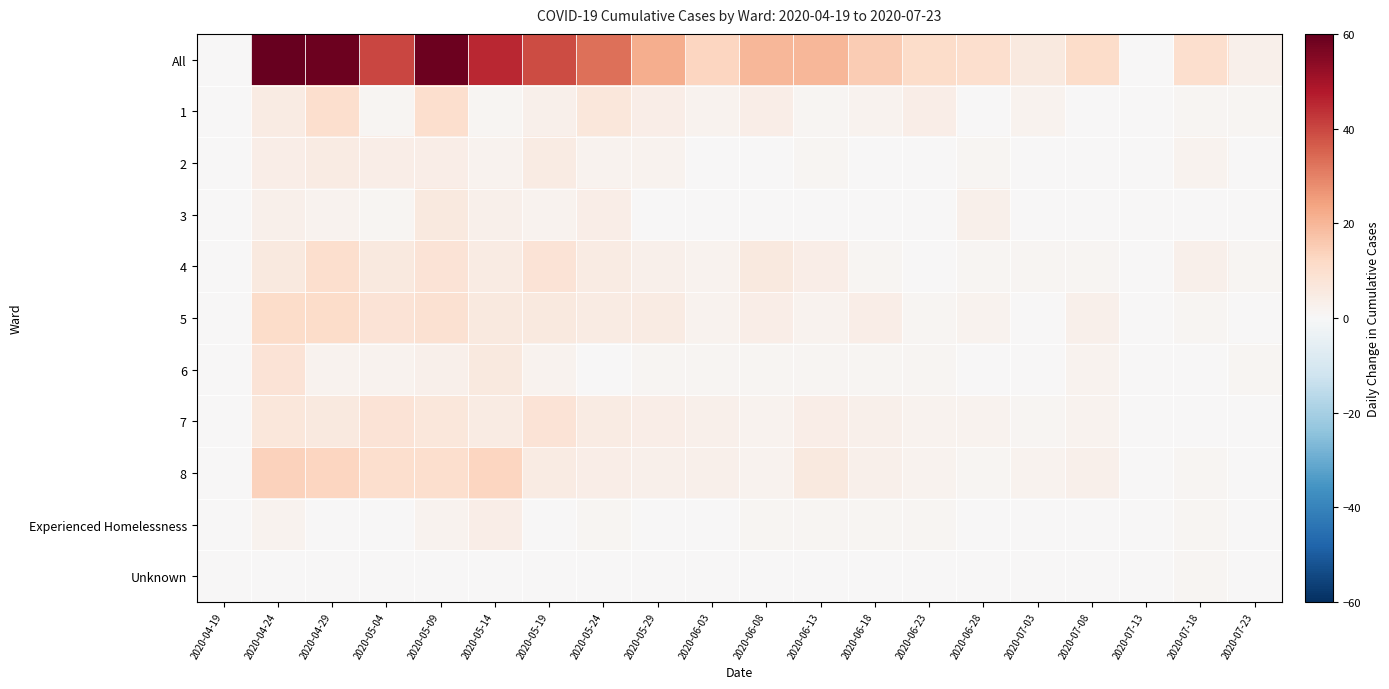

Rank the series by their maximum value, from highest to lowest.

All, 8, 5, 1, 4, 6, 7, 3, 2, Experienced Homelessness, Unknown